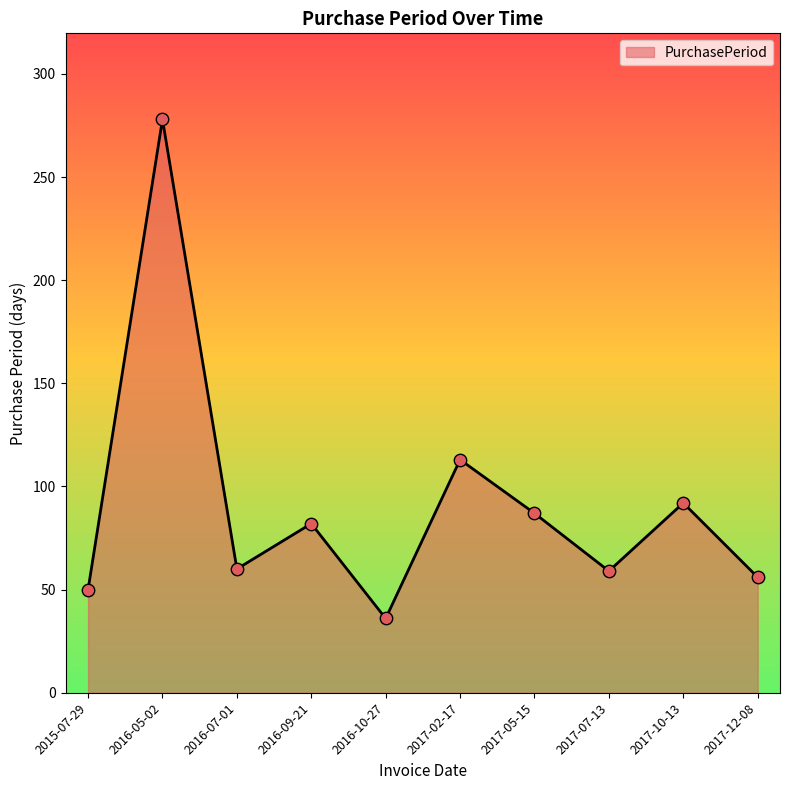

Approximately how many times larger is the value at 2017-10-13 compared to 2016-05-02?

0.3